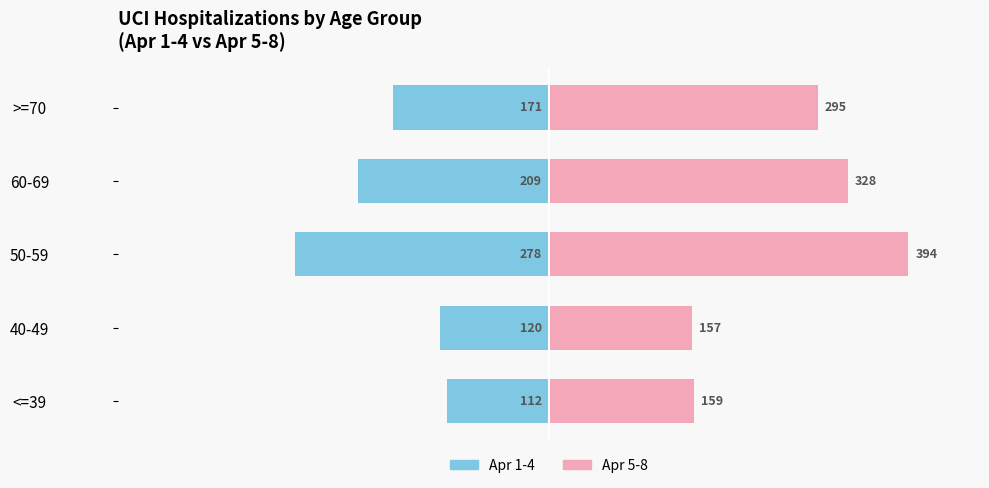

Rank the categories by Later dates (Apr 5-8) value from lowest to highest.

40-49, <=39, >=70, 60-69, 50-59